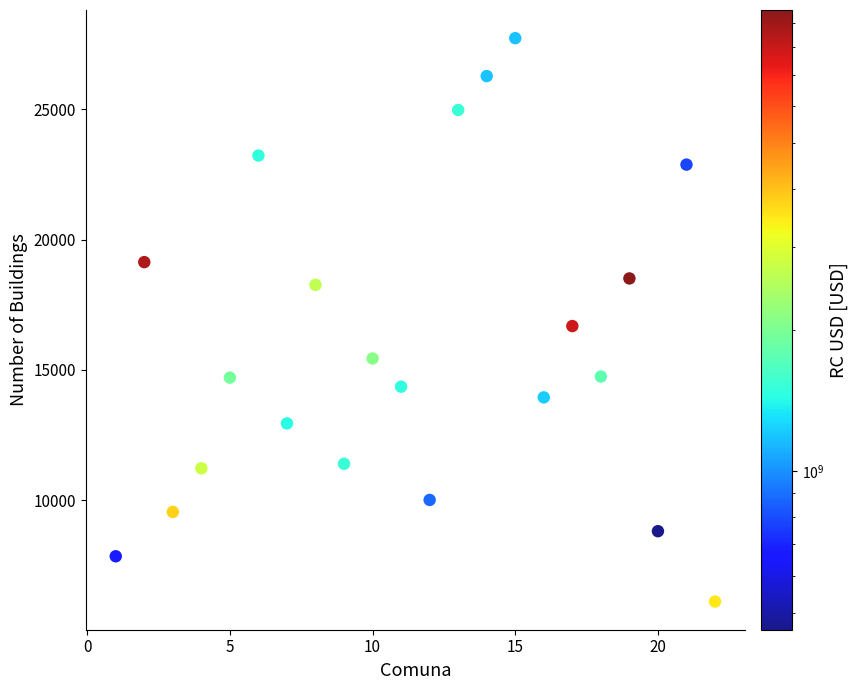

What is the range of Y values (max minus min)?

21617